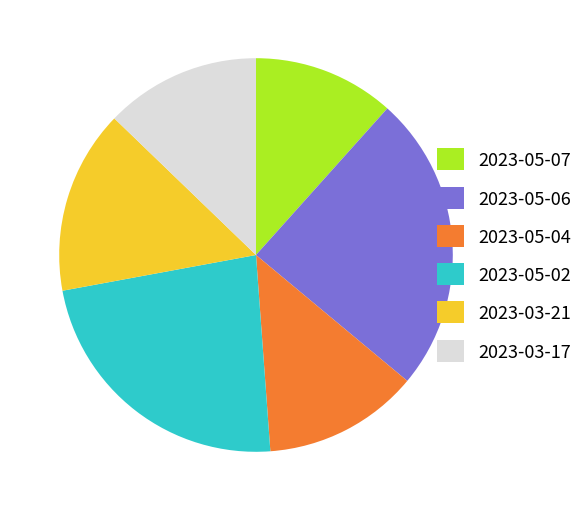

Is there a majority slice in this chart?

No